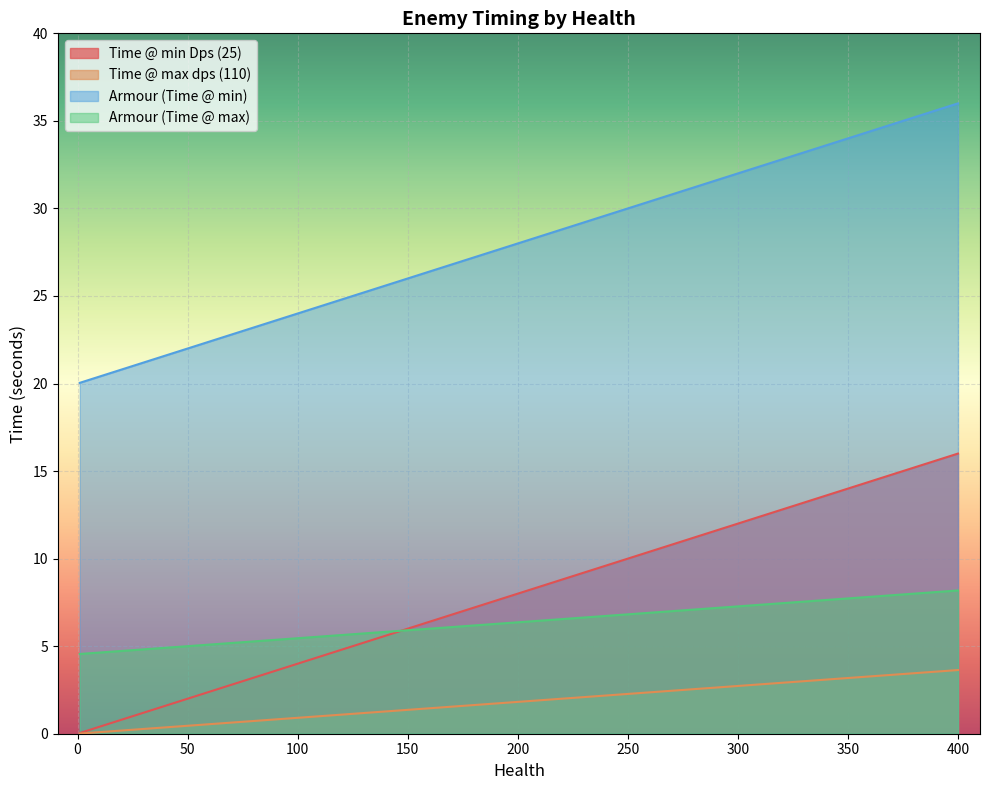

Which series has the widest spread of values?

Time @ min Dps (25)